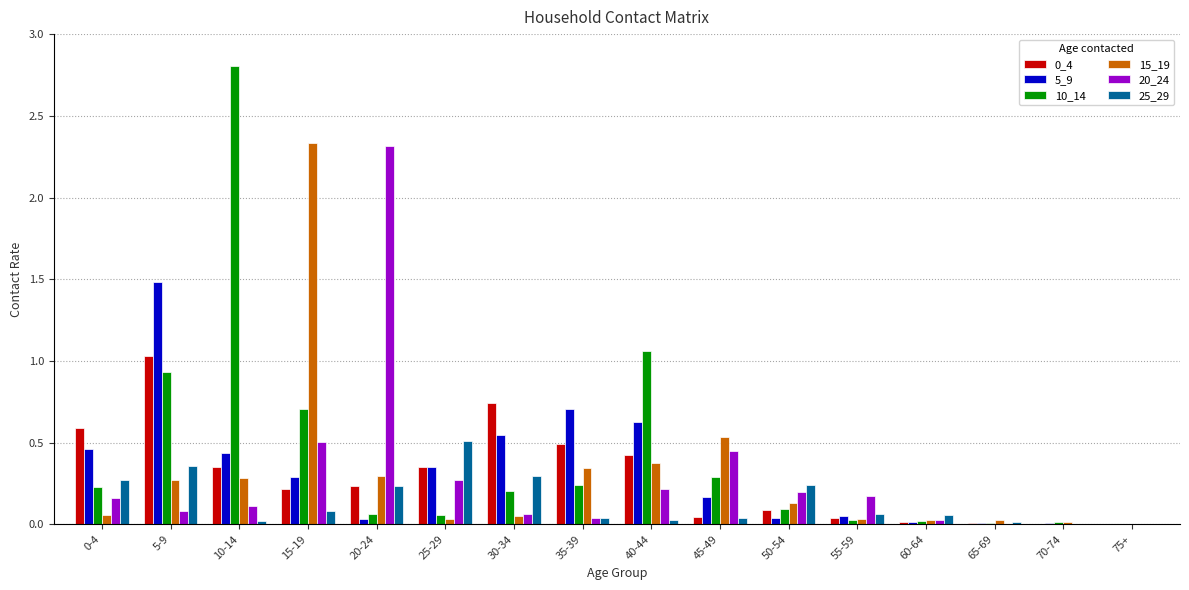

How many groups of bars are there?

16